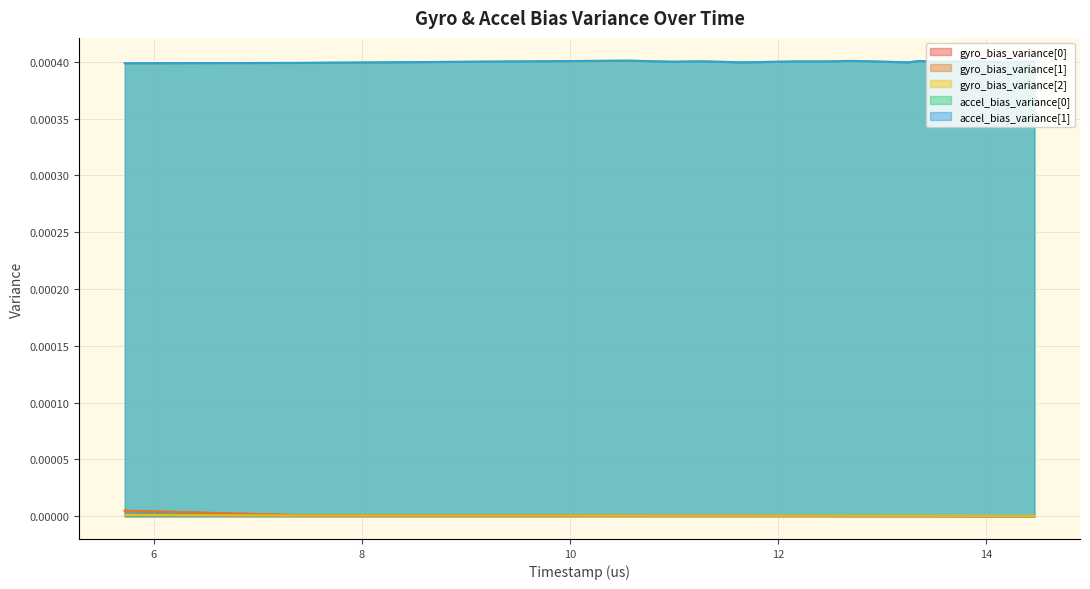

Which series changed the most between 8 and 14?

accel_bias_variance[0]